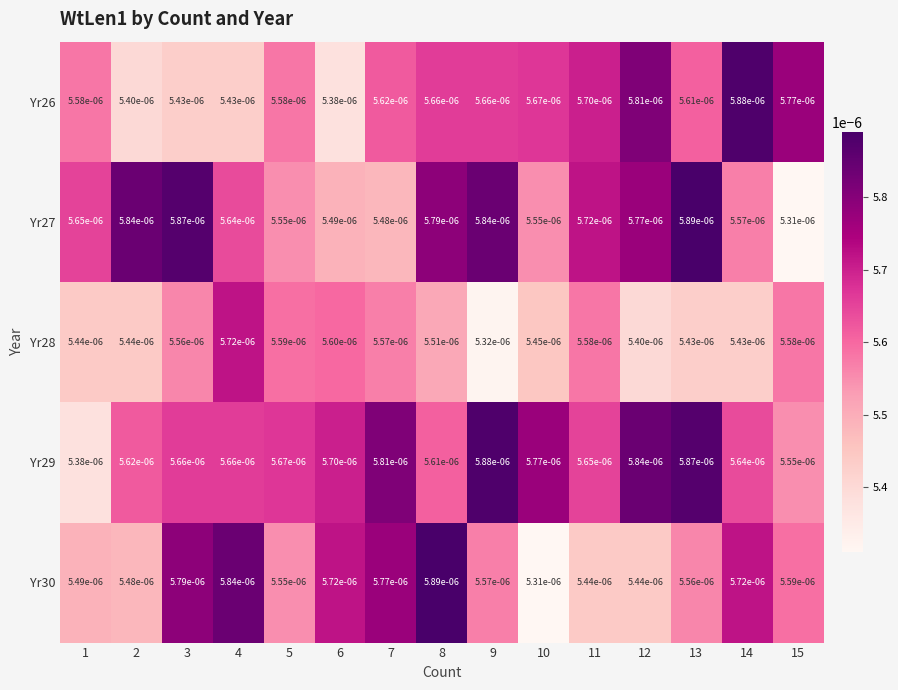

At 2, list the series in order from largest to smallest.

Yr27, Yr29, Yr30, Yr28, Yr26